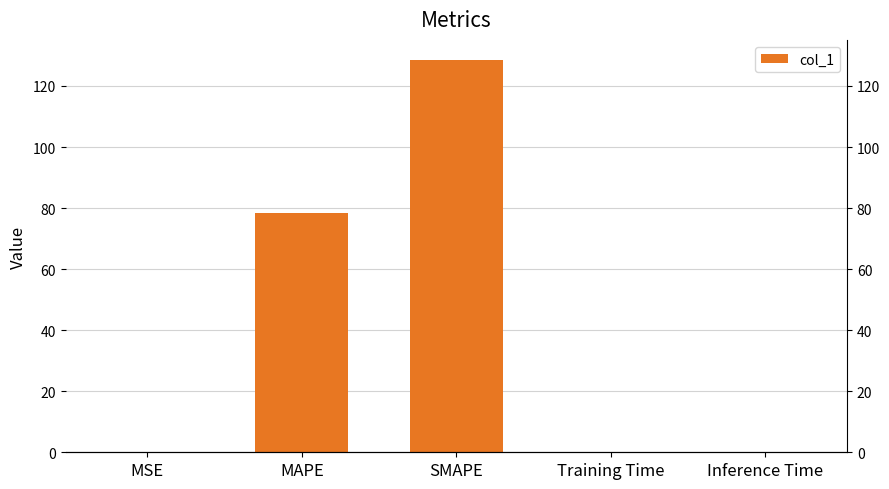

What is the difference between the maximum and minimum values?

128.6